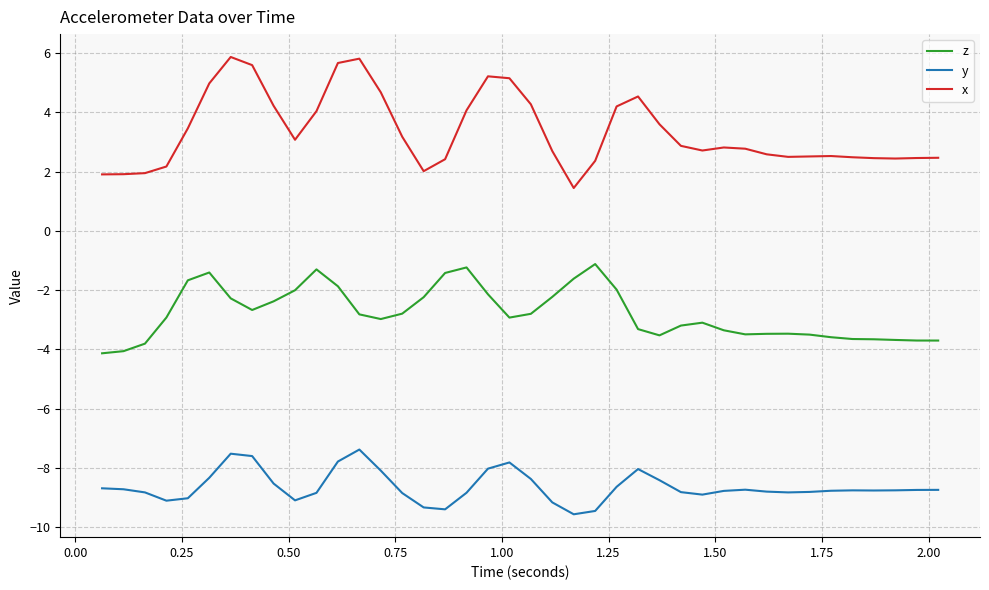

True or false: y and x cross at least once.

False